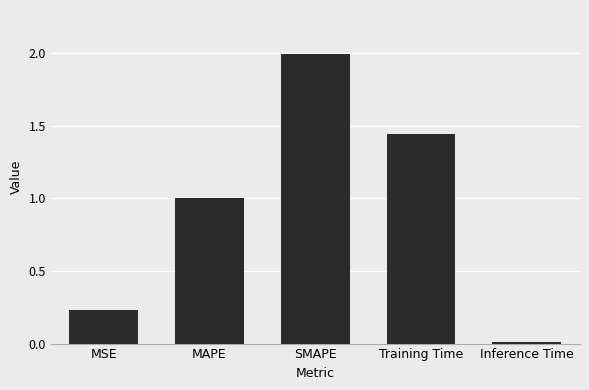

Between Training Time and MAPE, which is larger?

Training Time